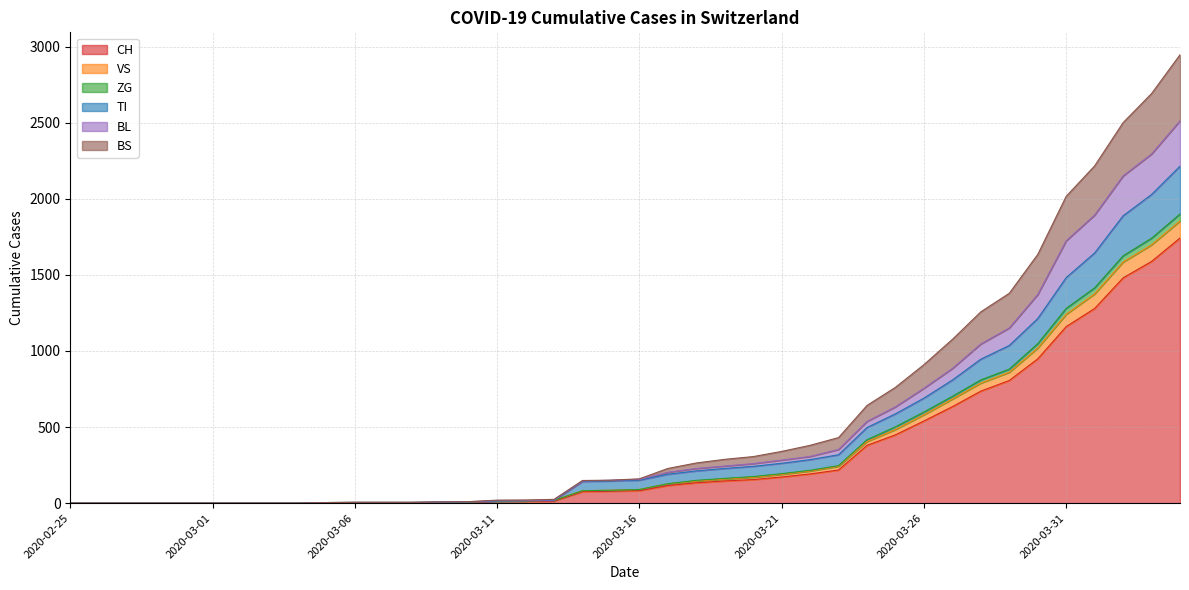

What is the maximum value for CH?

1742